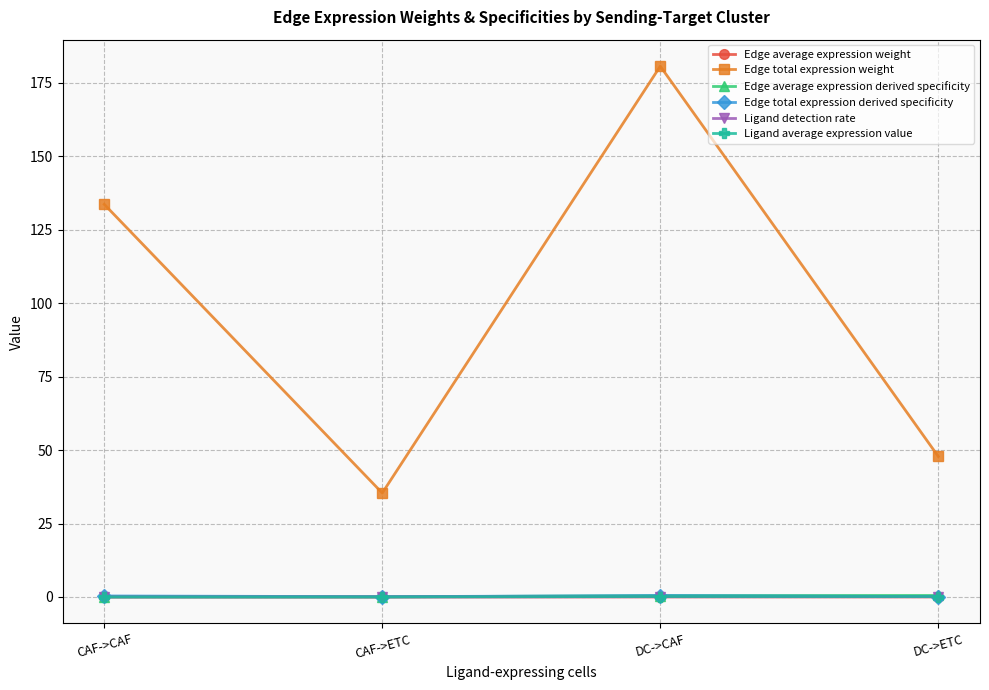

Between CAF->CAF and DC->ETC, which series saw the biggest shift?

Edge total expression weight